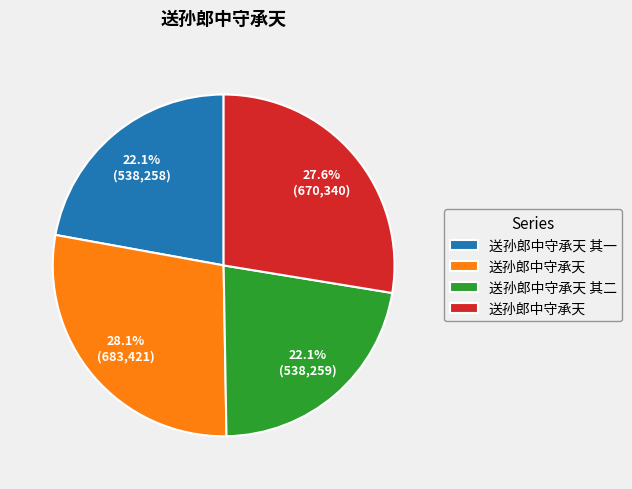

Is there a majority slice in this chart?

No